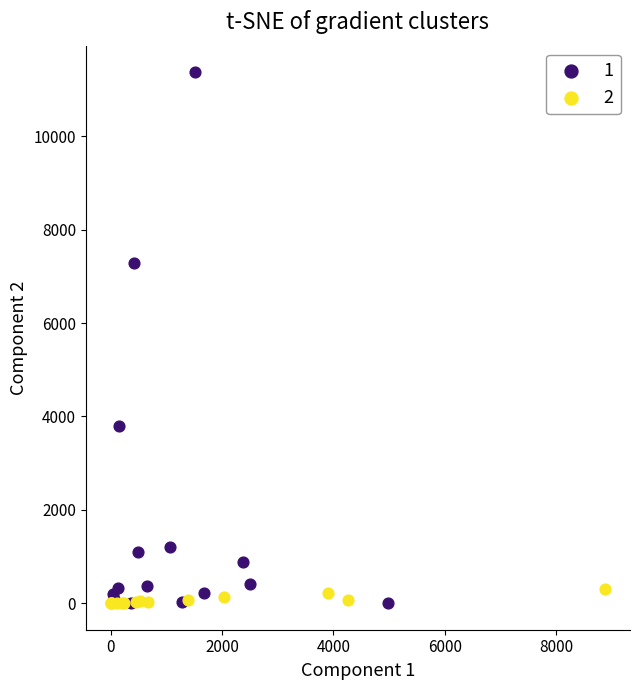

What are all the series names shown in the legend?

1, 2